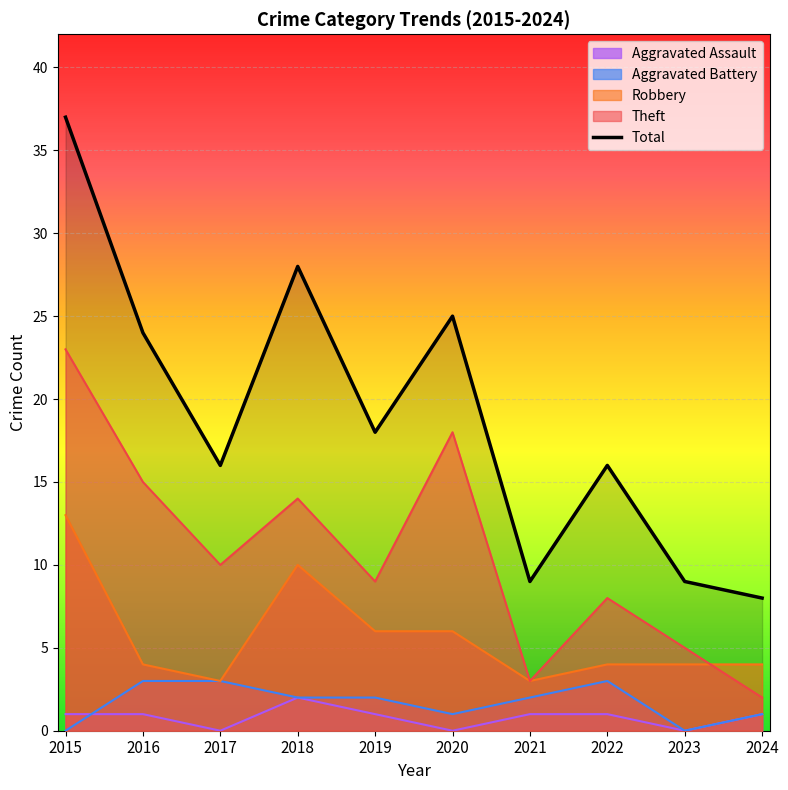

Reading right to left, what are all the values shown in this chart?

2024=8	2023=9	2022=16	2021=9	2020=25	2019=18	2018=28	2017=16	2016=24	2015=37